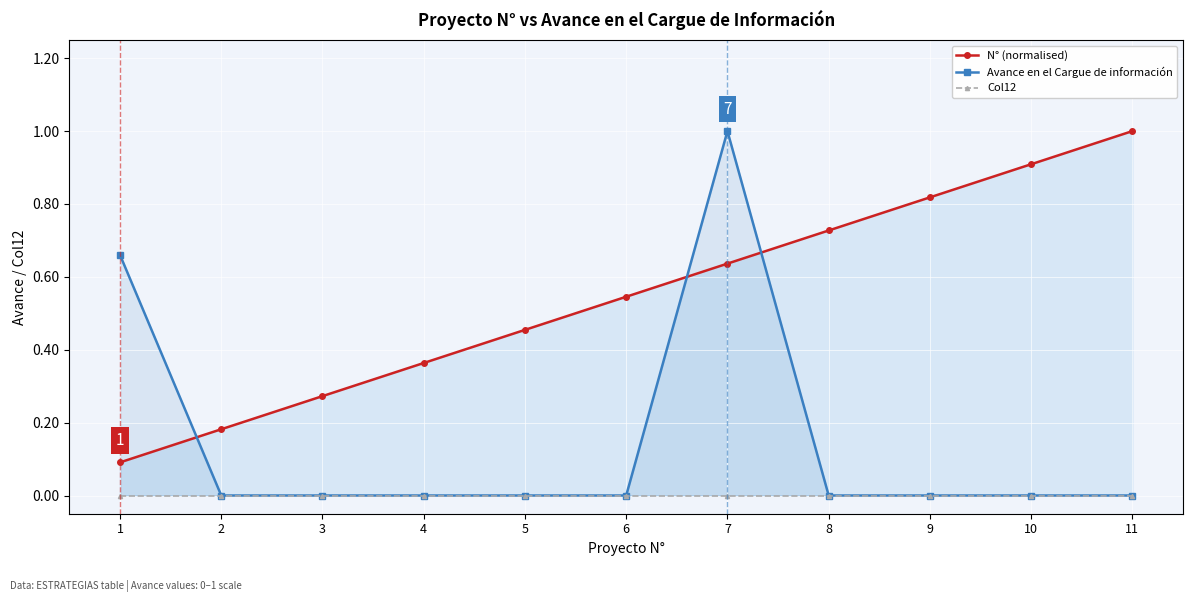

List the series in order of their overall mean, highest first.

N° (normalised), Avance en el Cargue de información, Col12